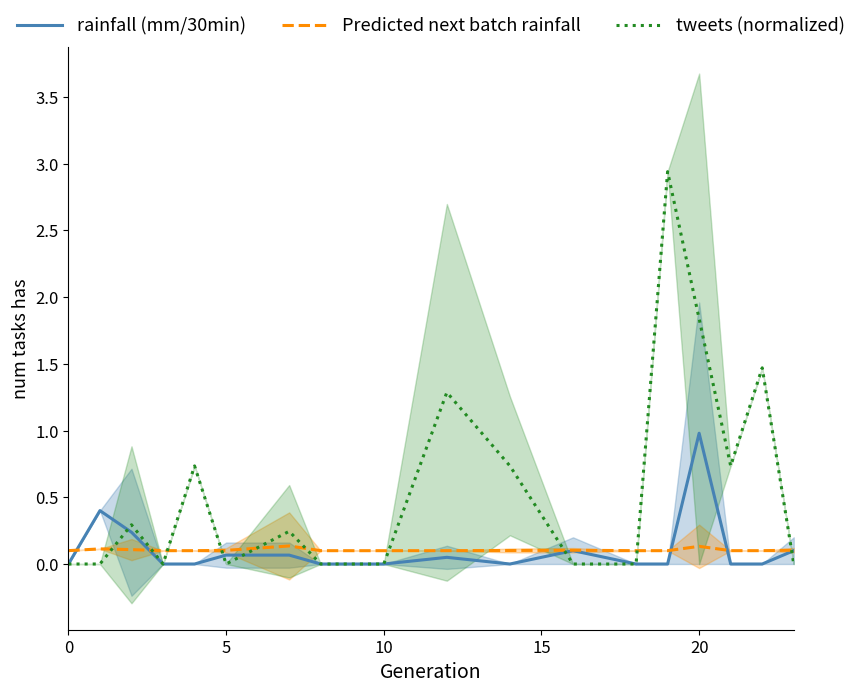

What is the value of the Predicted next batch rainfall point at the 3rd from the left?

0.1